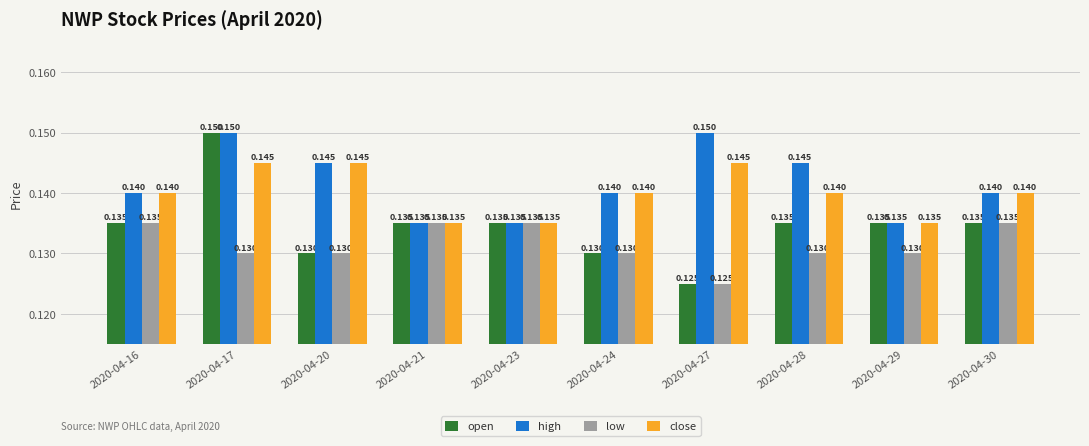

Rank the series by their average value, from highest to lowest.

high, close, open, low